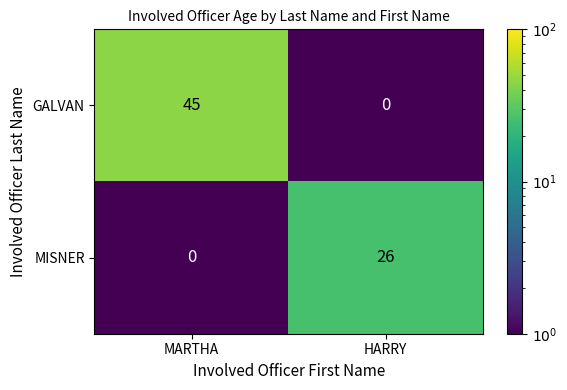

What is the difference between the highest and lowest values at HARRY?

26